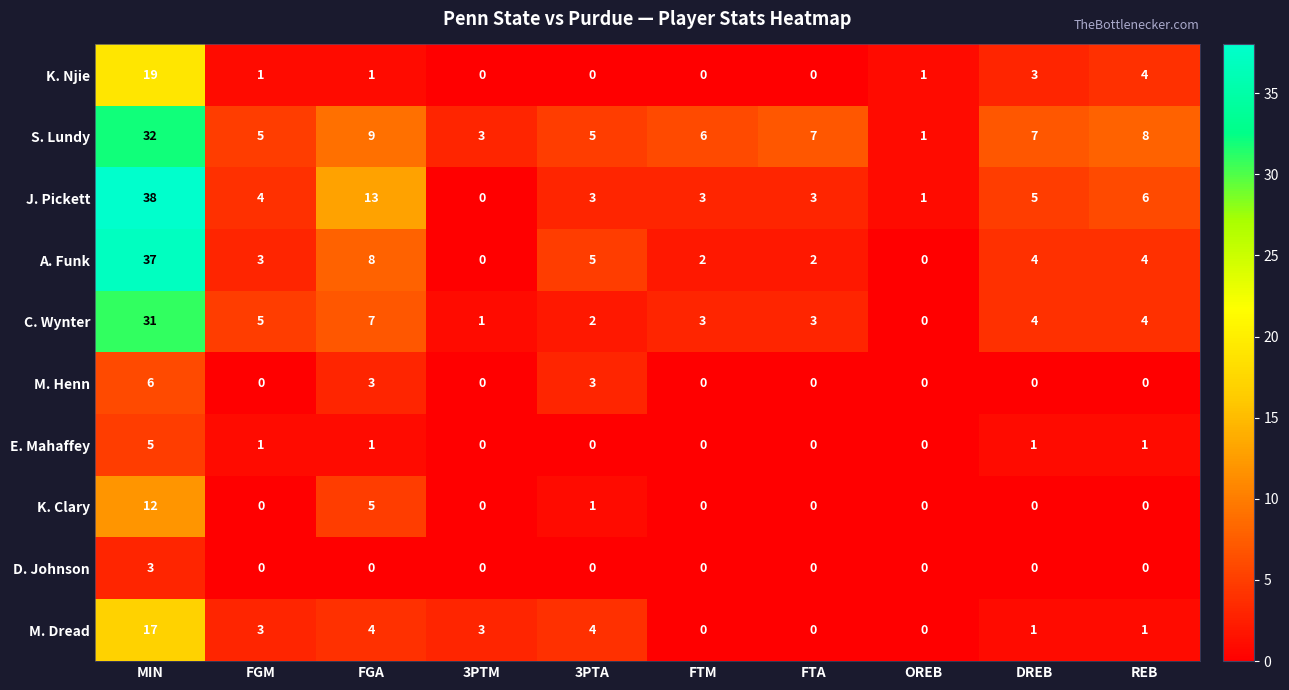

Where is C. Wynter nearest to the value 15?

FGA